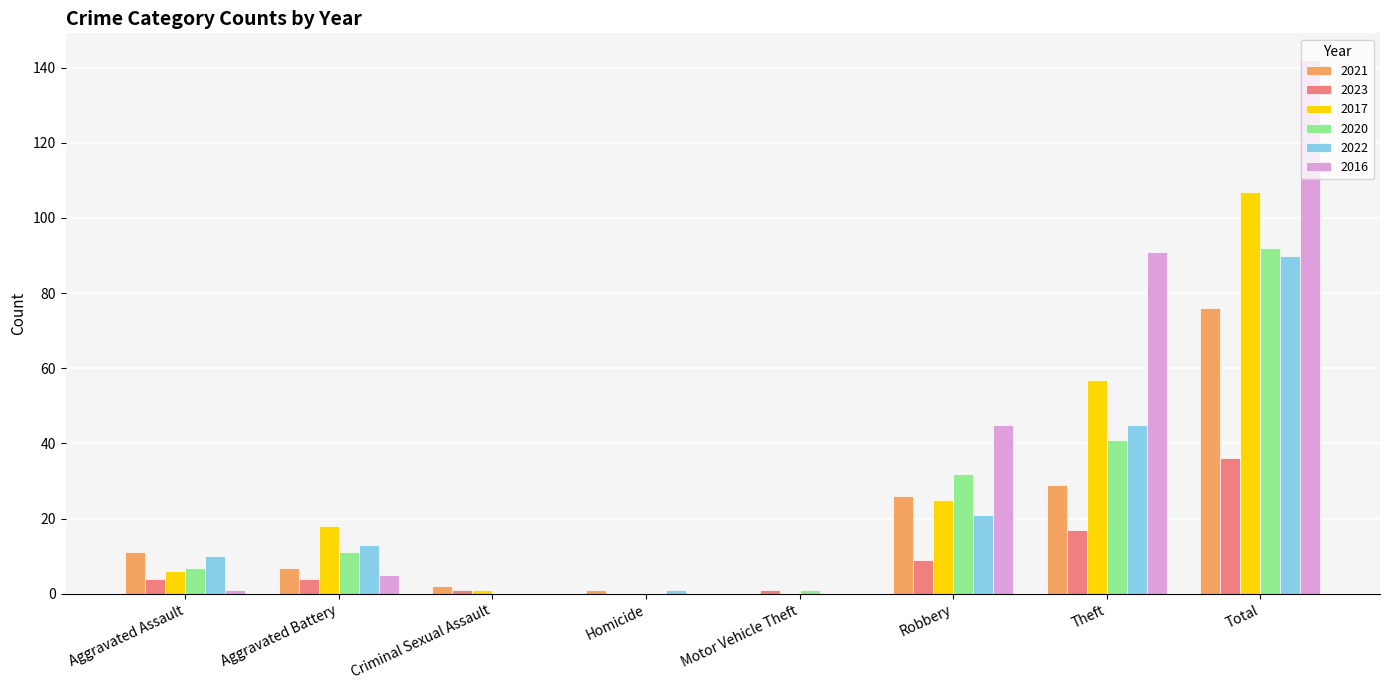

The value of 2023 at Total is 14. True or false?

False